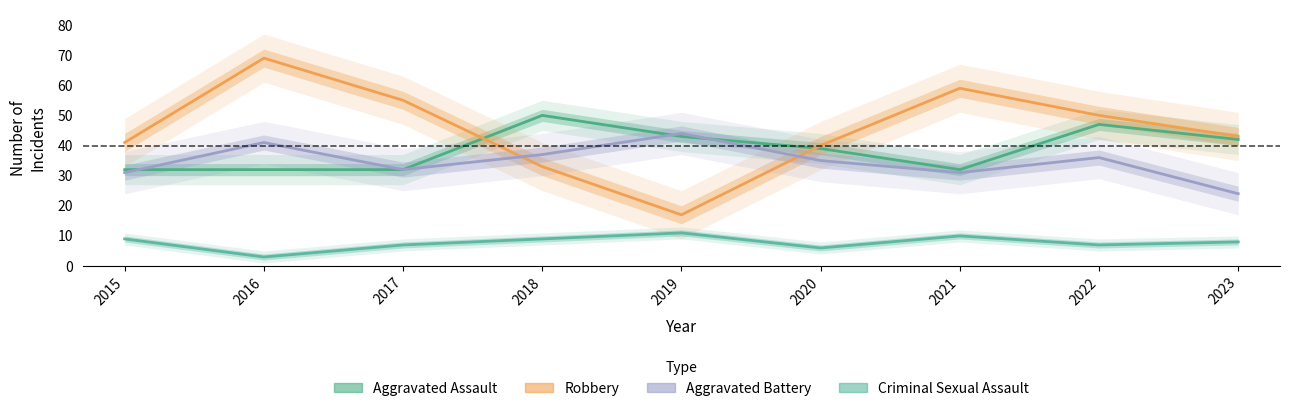

How many interior local valleys does the Criminal Sexual Assault series have?

3